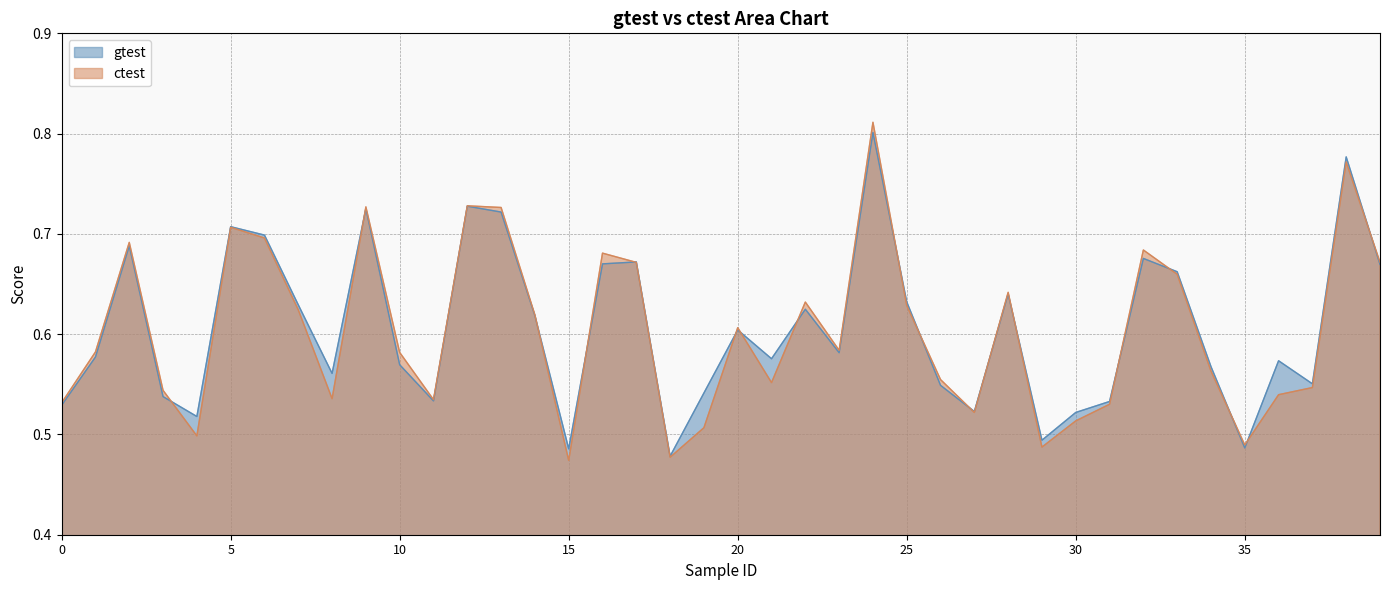

Which series has the widest spread of values?

ctest